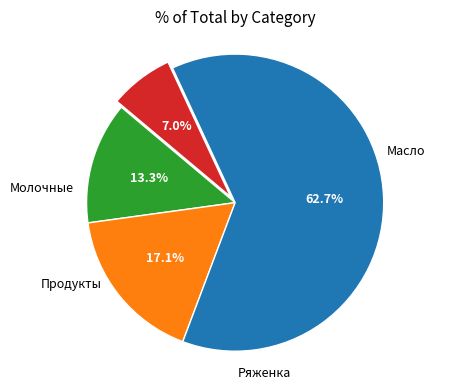

Count the number of slices in the pie.

4